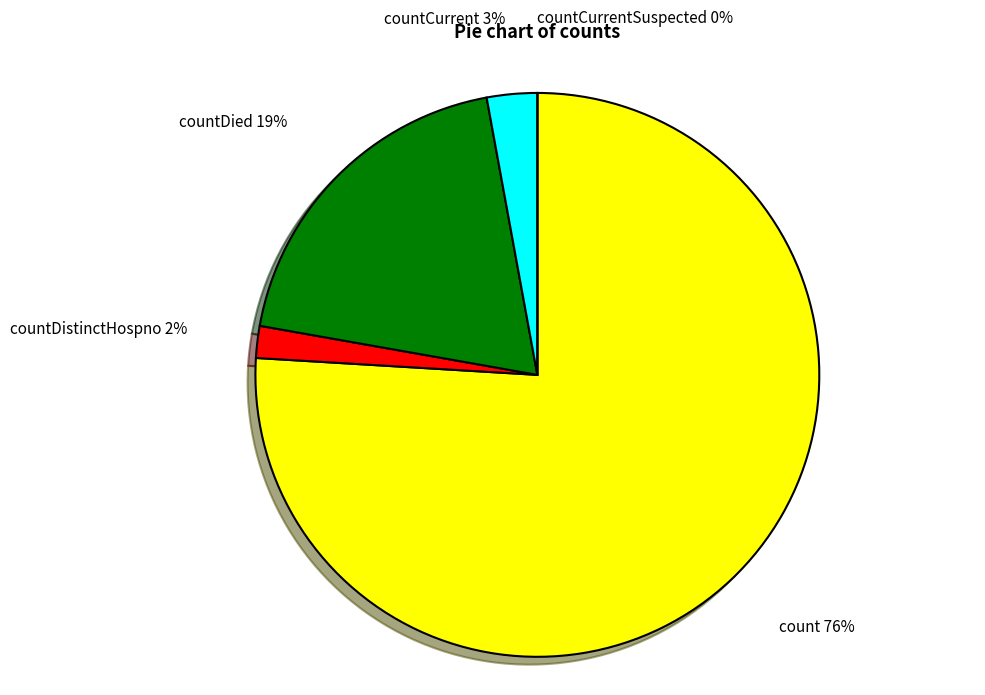

What is the majority slice?

count